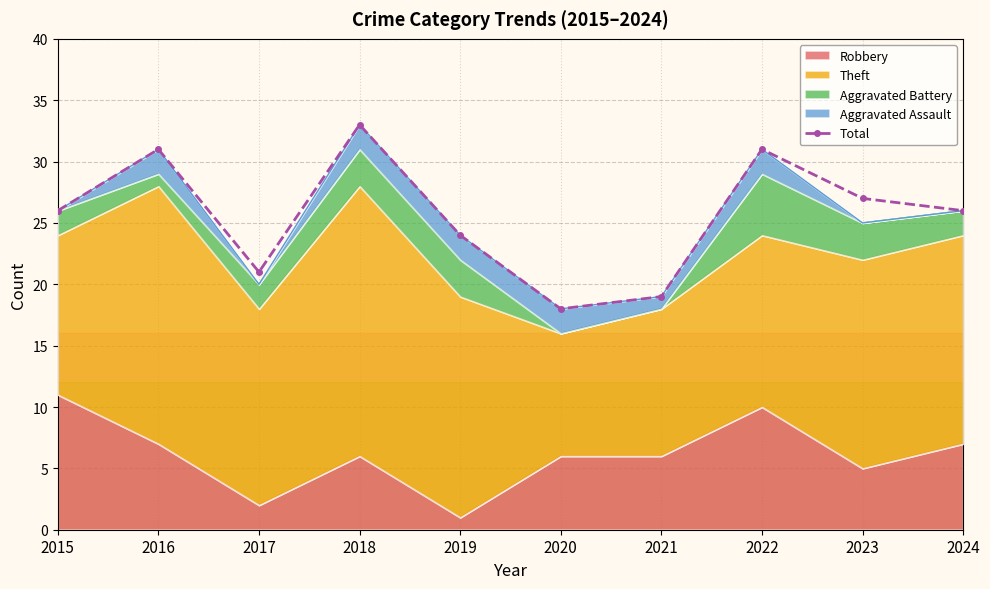

Reading left to right, list all the values displayed in this chart.

26	31	21	33	24	18	19	31	27	26